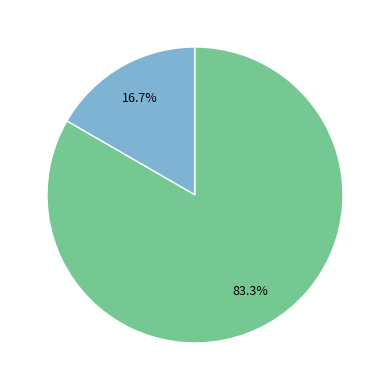

How many slices are in this pie chart?

2